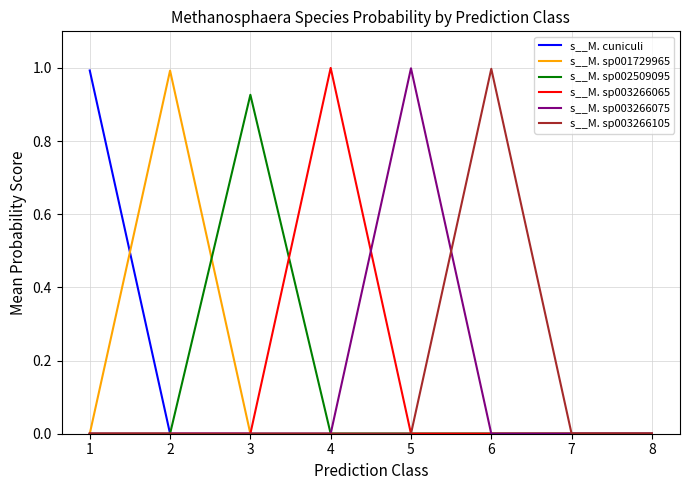

Is this an area chart (filled region under the line)?

No